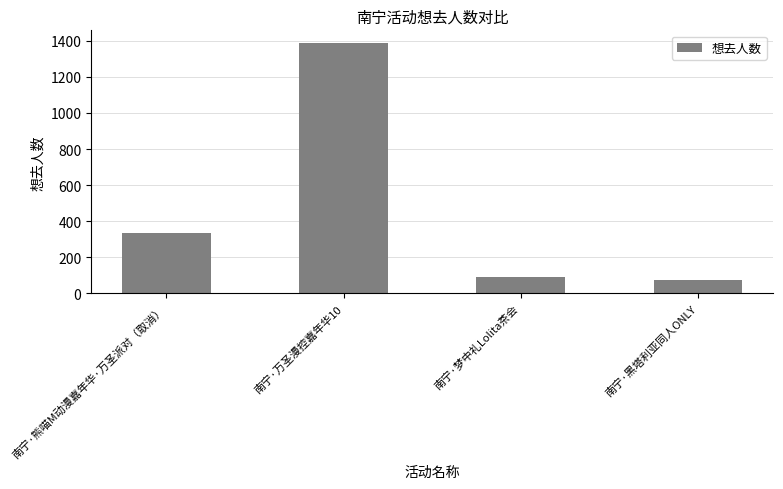

Reading right to left, extract all data points from this chart.

73	88	1389	337